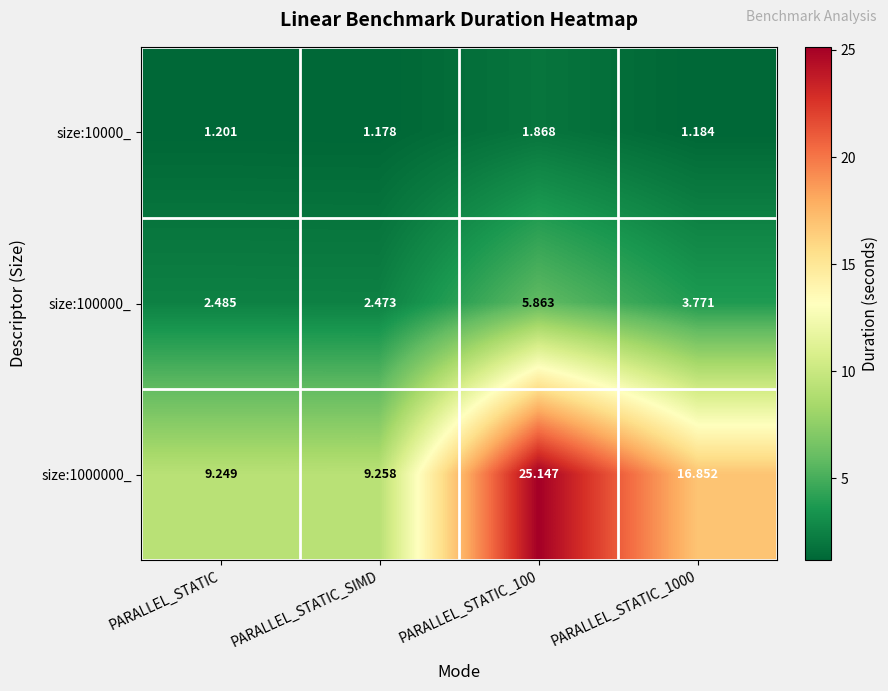

How many categories are shown in the chart?

4